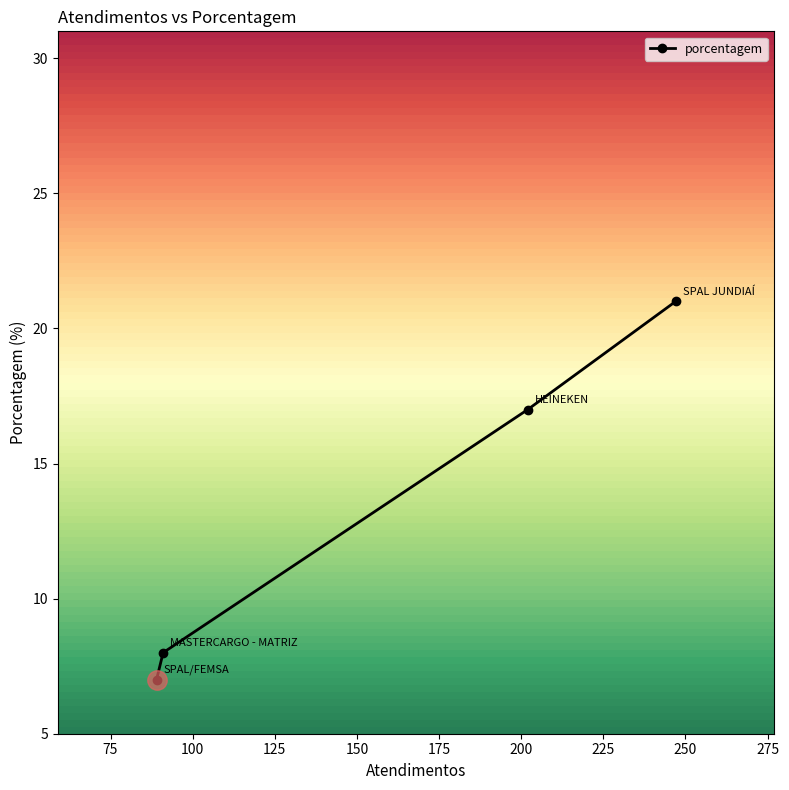

What is the maximum value shown in the chart?

21